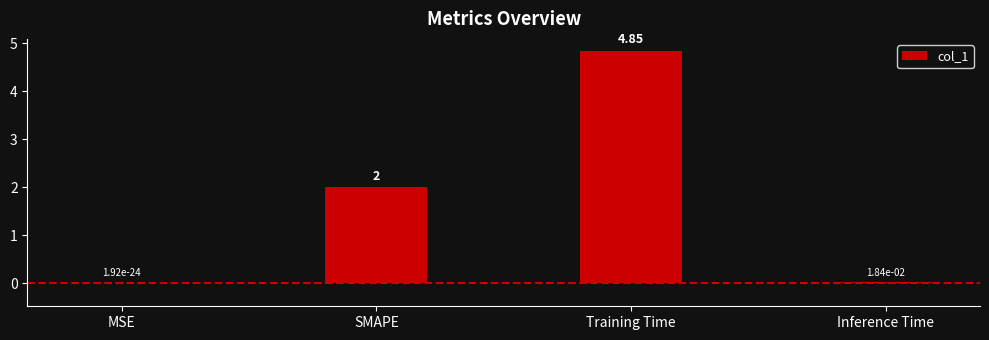

The chart shows a value of 2.0 at SMAPE. True or false?

True